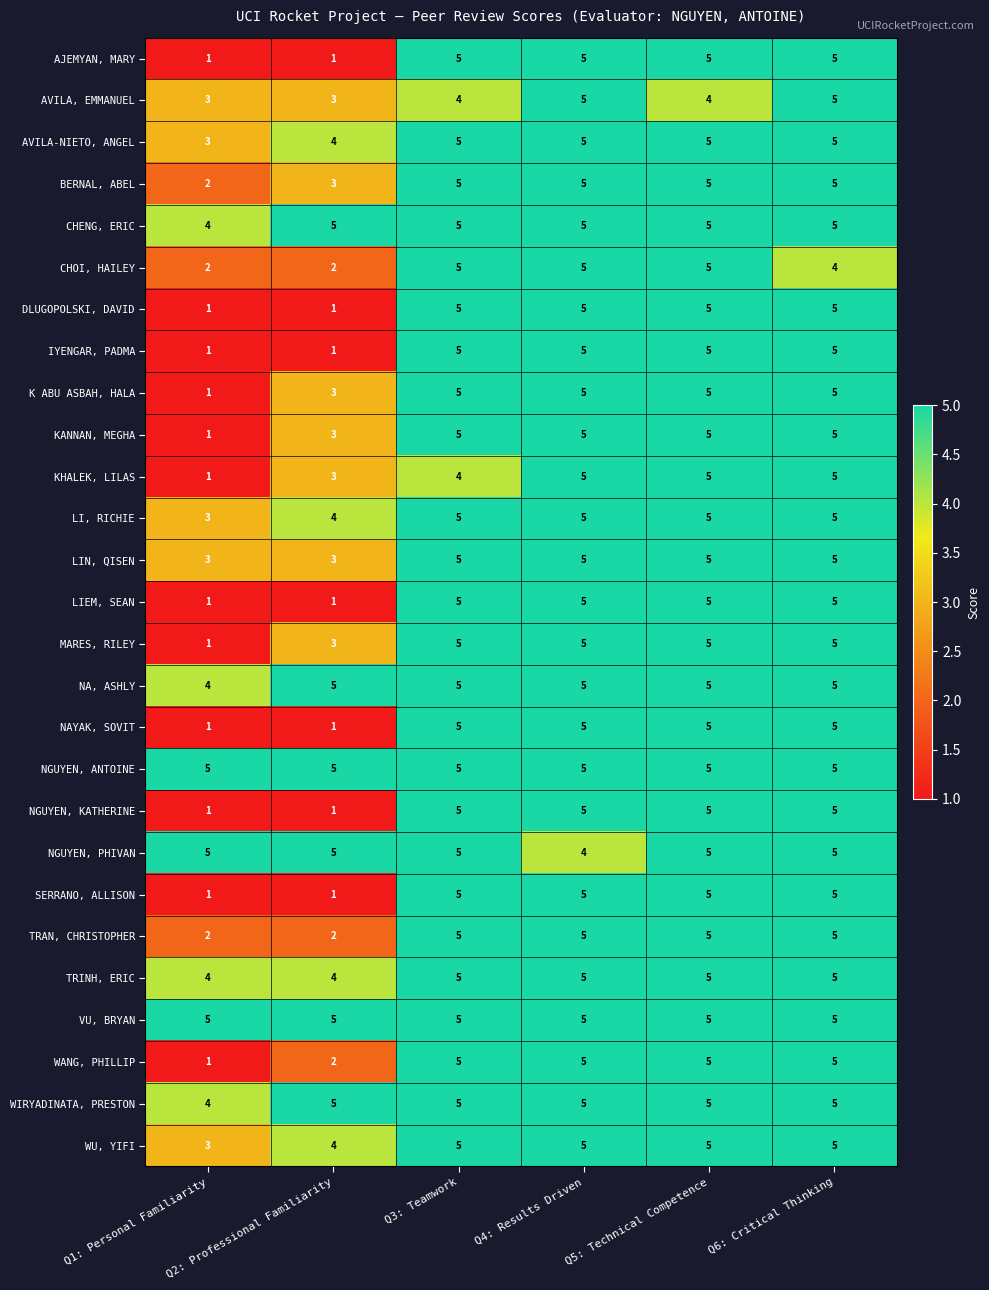

What is the difference between the highest and lowest values at Q1: Personal Familiarity?

4